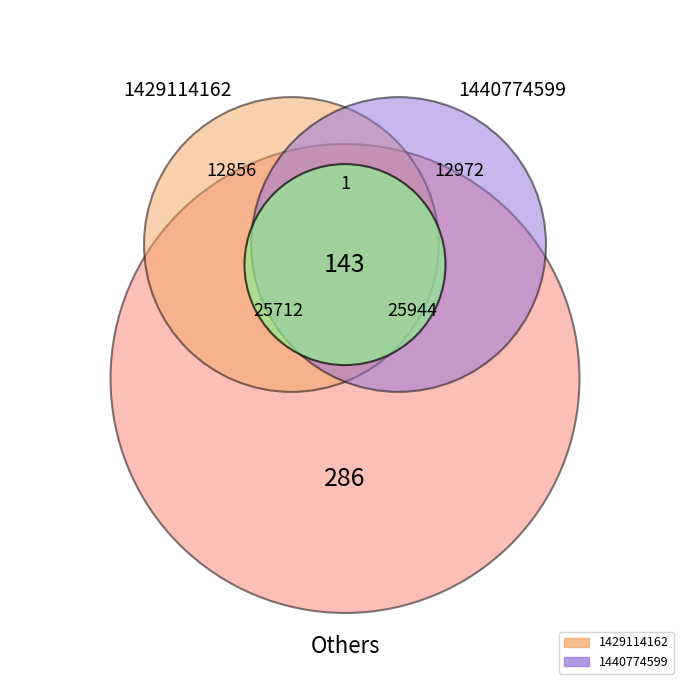

Is the sum of 1440774599 and 1429114162 greater than half?

Yes